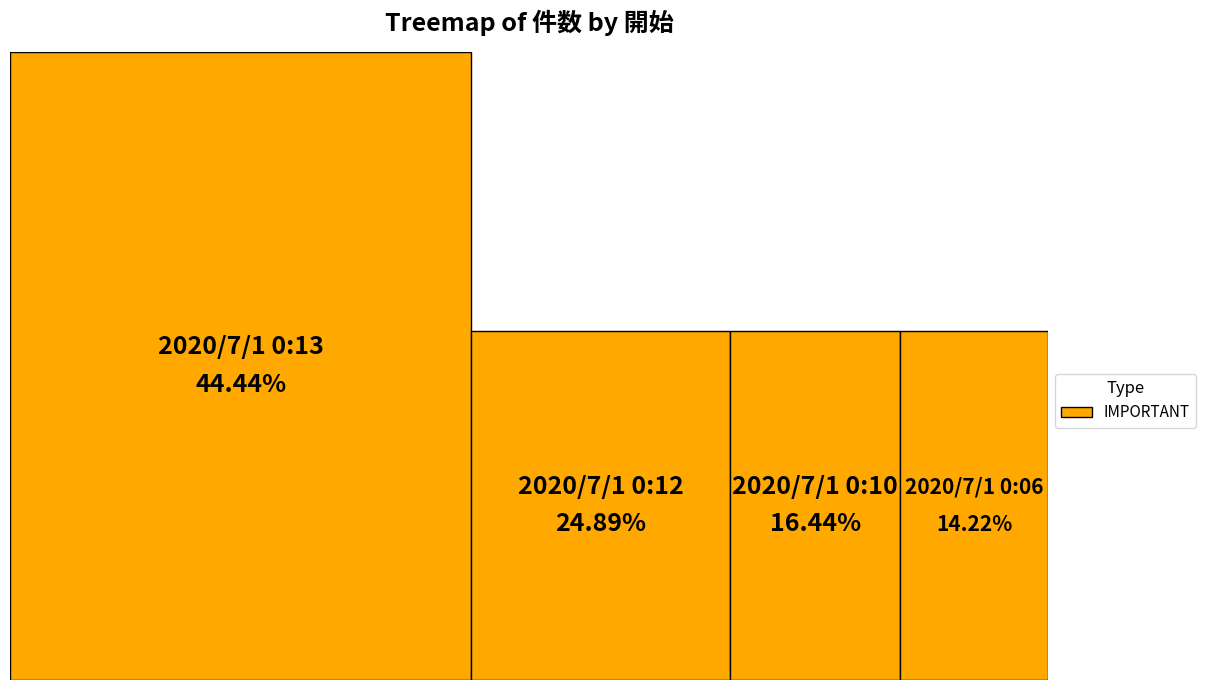

What portion of the pie excludes 2020/7/1 0:12?

75.1%